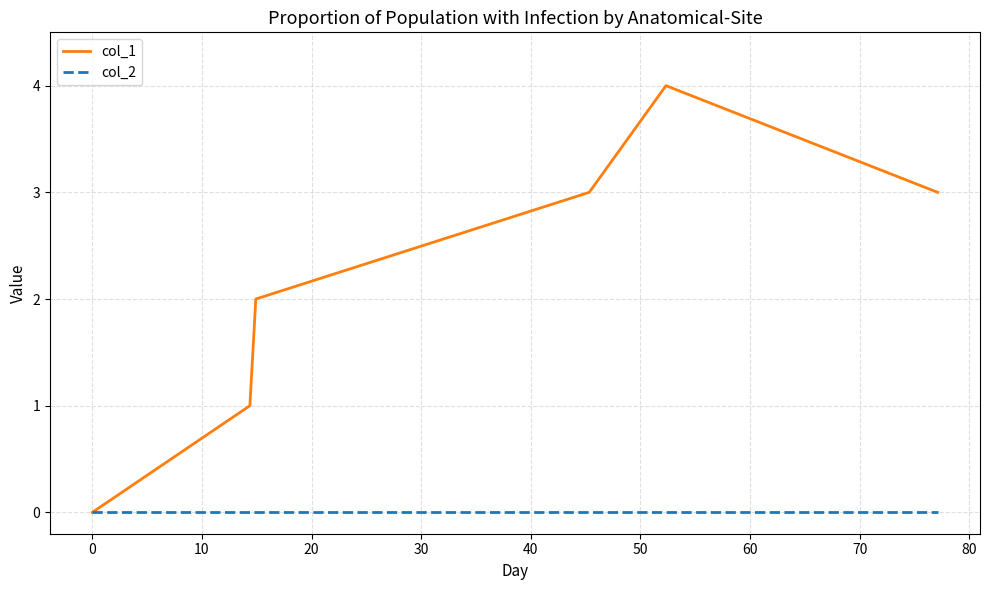

List the series in order of their overall mean, highest first.

col_1, col_2